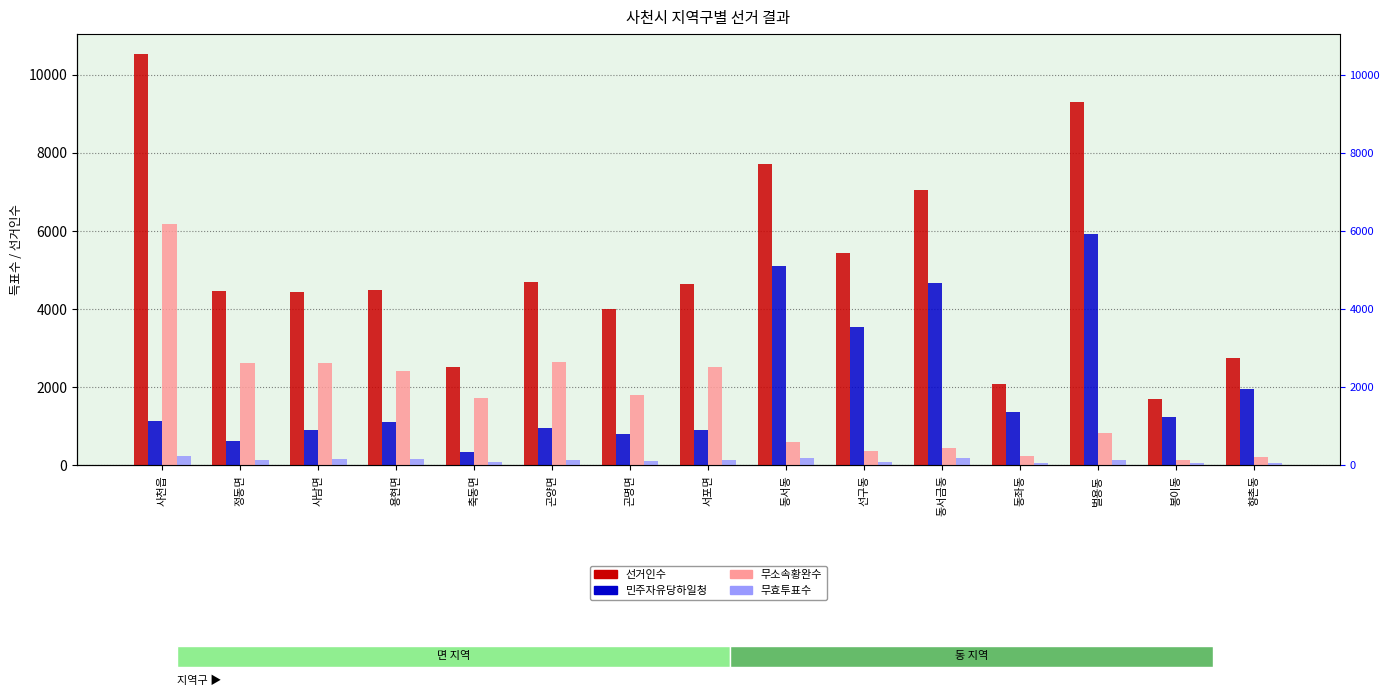

What is the highest value of the 민주자유당하일청 series?

5927